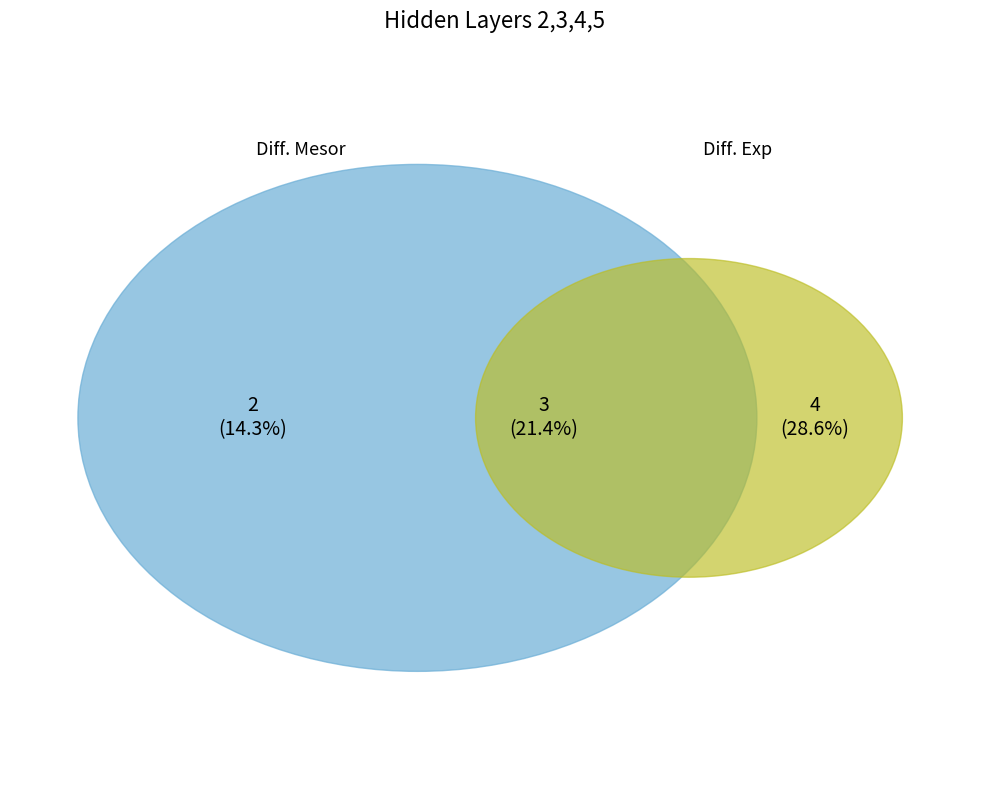

To the nearest percent, what is the combined percentage of 0 and 2?

43%